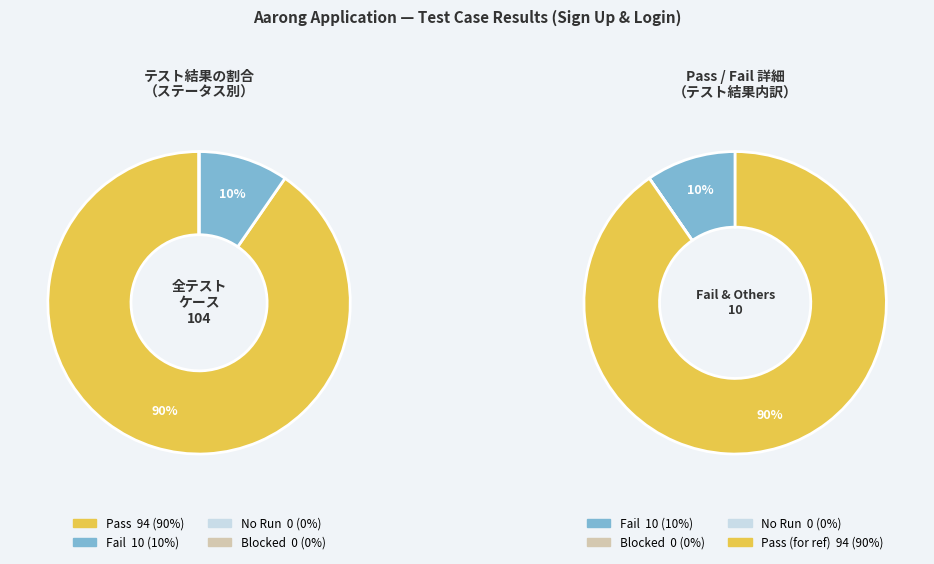

What is the change in value from Pass to No Run?

-94